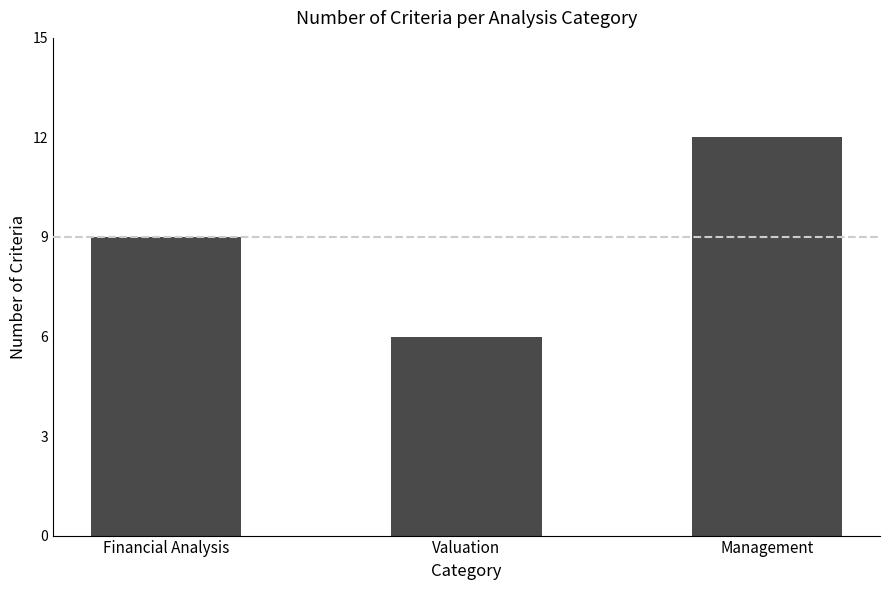

Is it true that the value at Financial Analysis is 9?

True